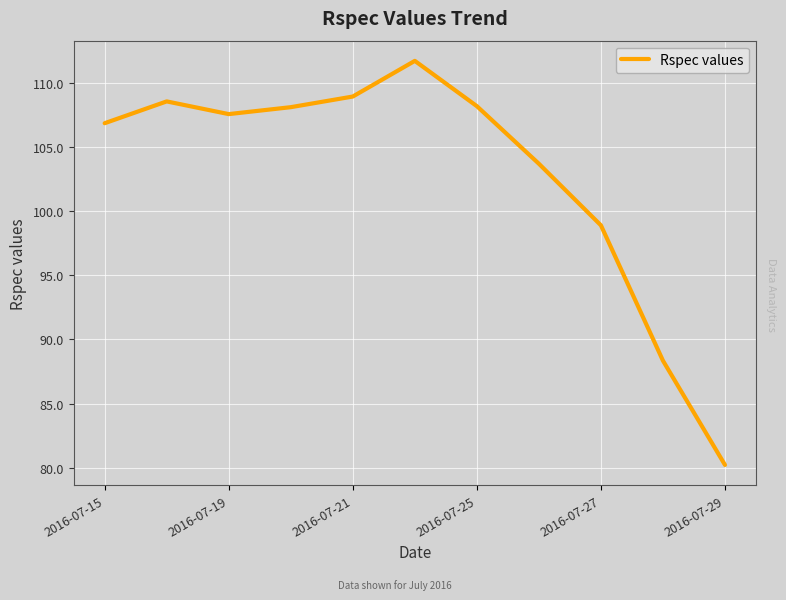

What is the difference between the maximum and minimum values?

31.5